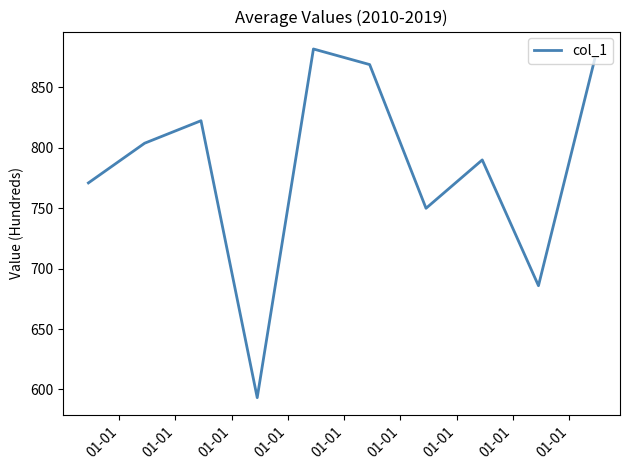

What is the minimum value shown in the chart?

593.2